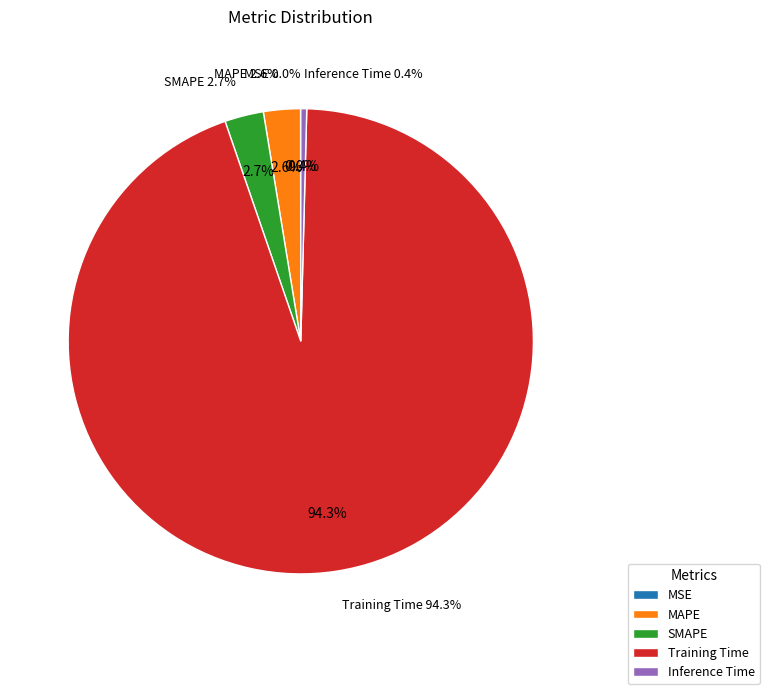

Is there any slice that represents more than half of the pie?

Yes